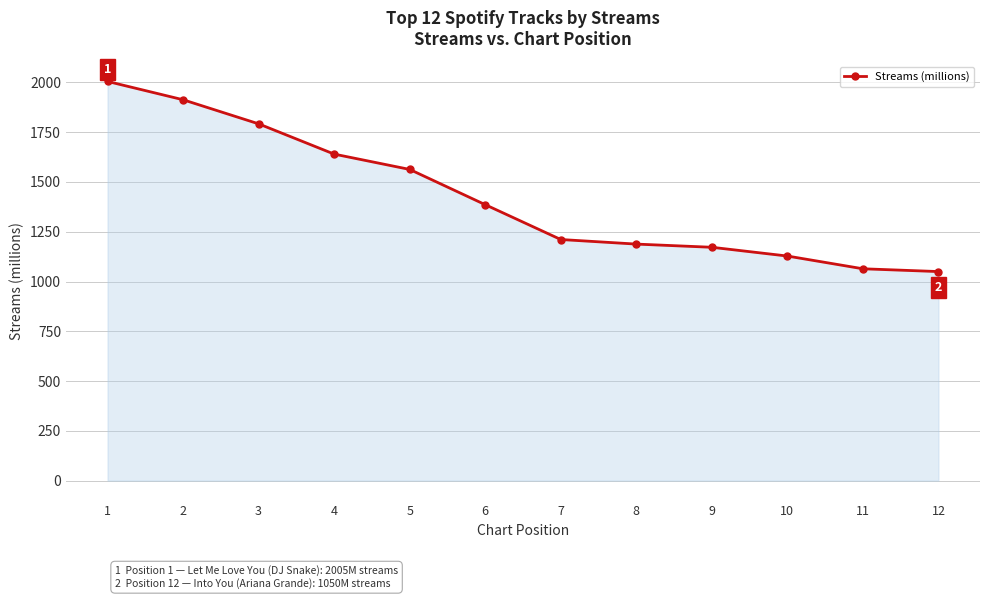

Does the chart have visible grid lines?

Yes